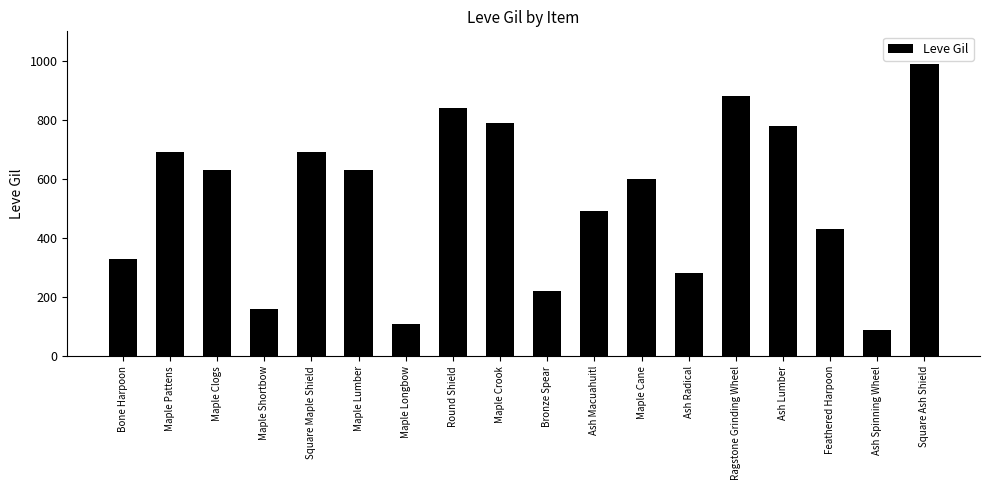

What is the label of the 8th bar from the left?

Round Shield